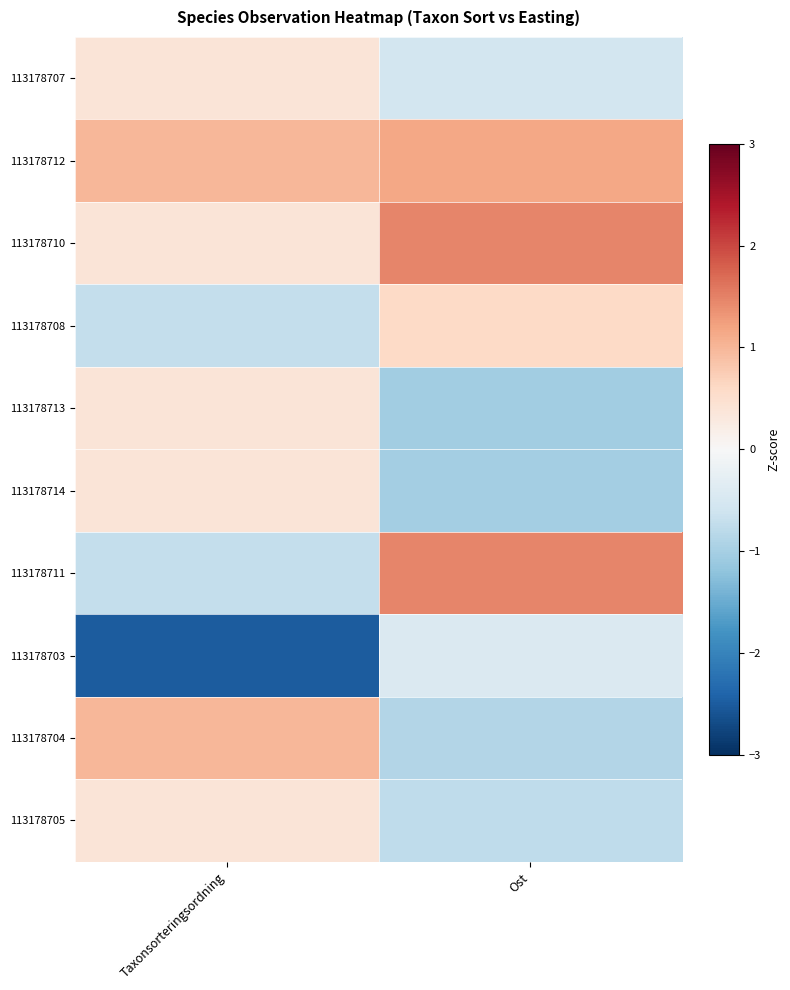

At which category is the sum across all series the highest?

Taxonsorteringsordning